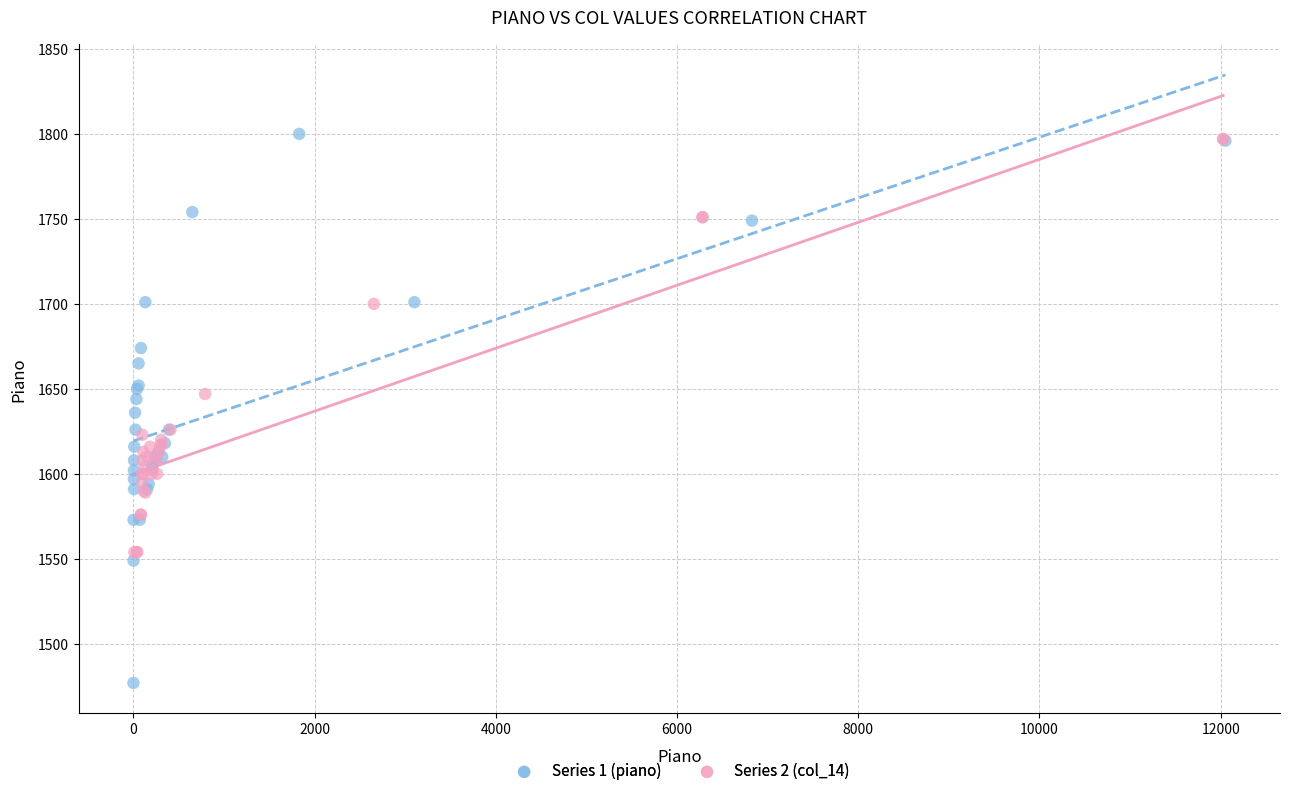

Which series has the largest Y range (max minus min)?

Series 1 (piano)